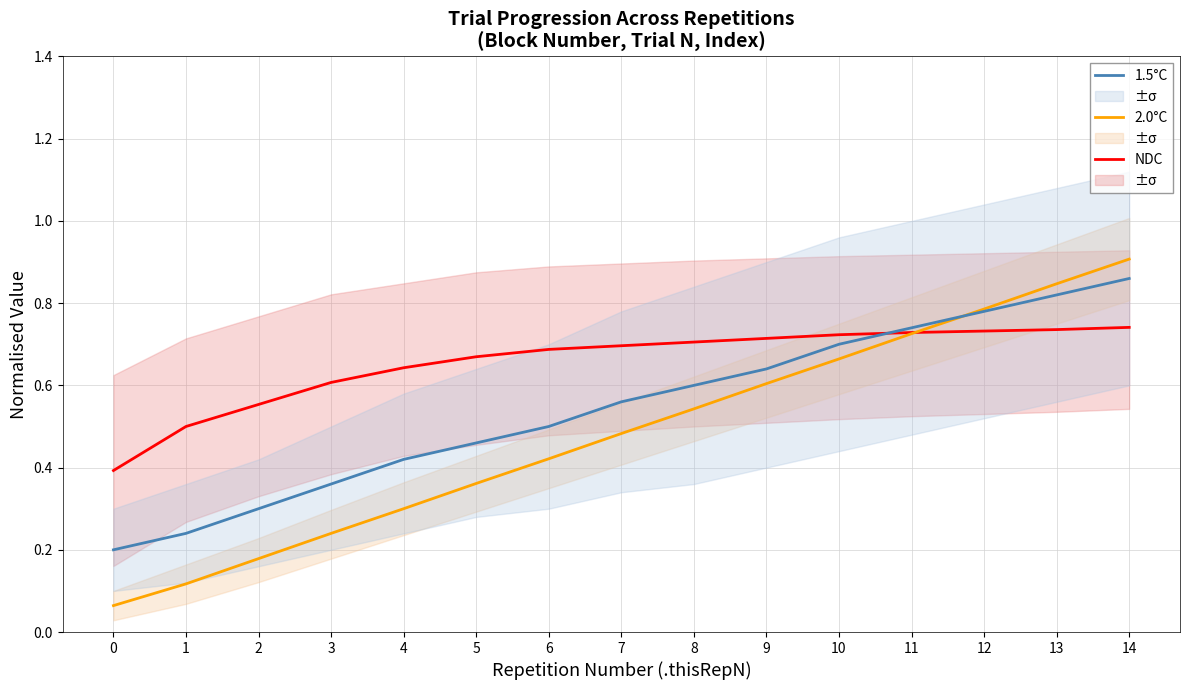

Rank the series by their average value, from highest to lowest.

NDC, 1.5°C, 2.0°C